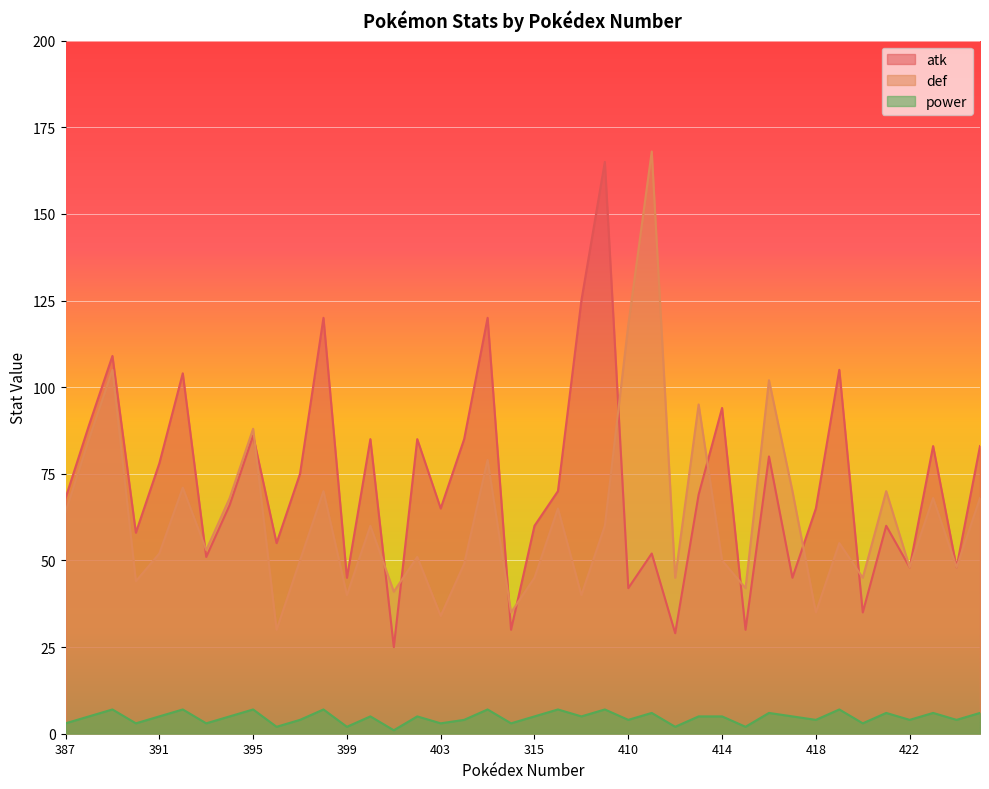

How many lines are shown in the chart?

3